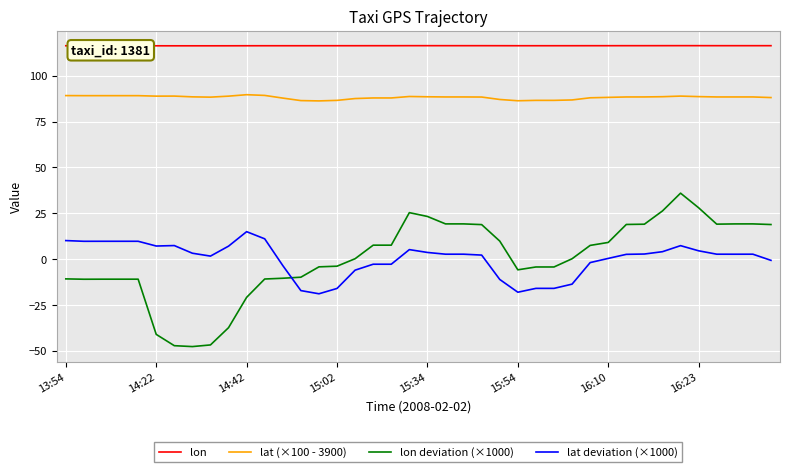

Rank the series by their maximum value, from lowest to highest.

lat deviation (×1000), lon deviation (×1000), lat (×100 - 3900), lon